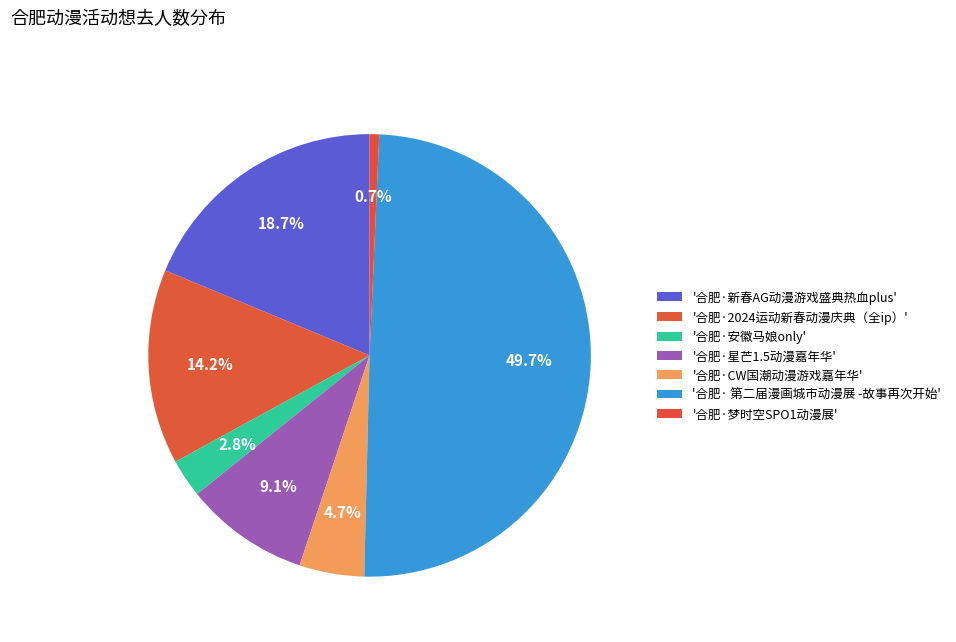

How many slices are in this pie chart?

7